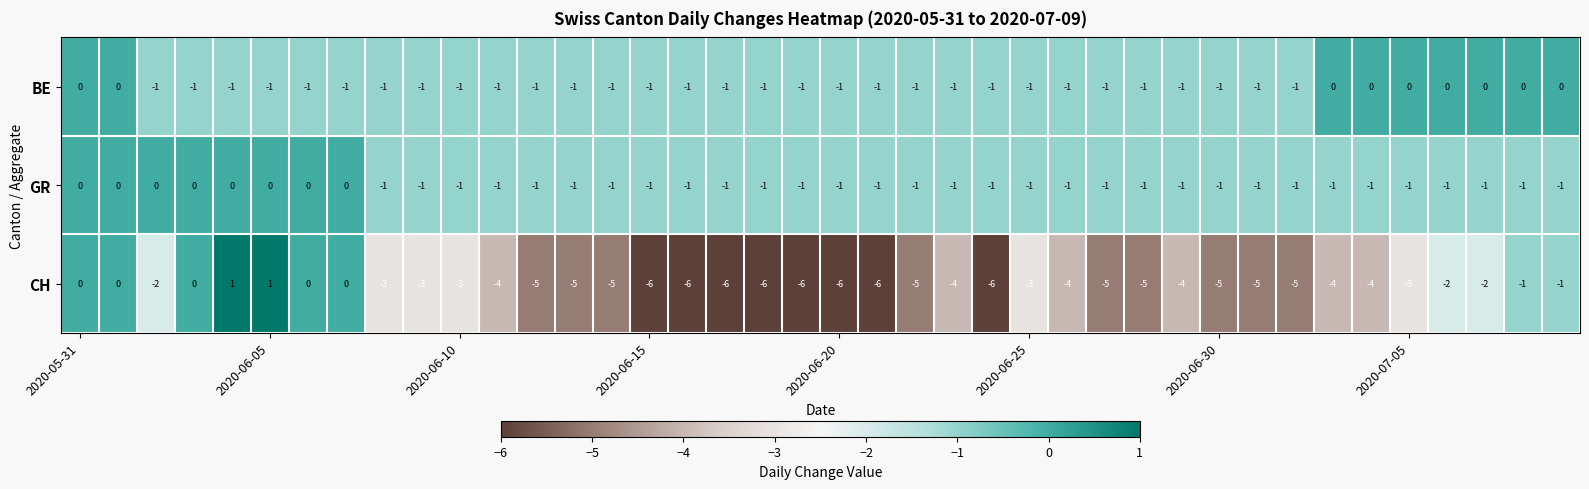

What is the difference between the maximum and minimum values in the CH series?

7